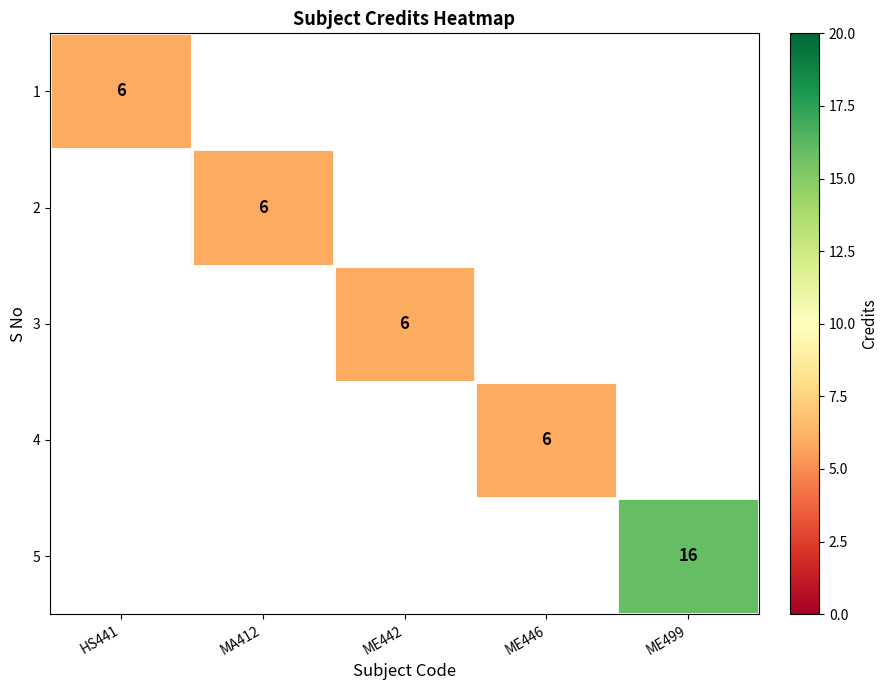

Which label corresponds to the smallest value in the chart?

HS441